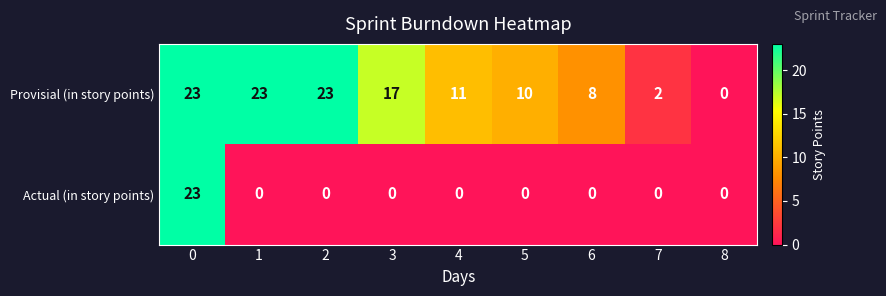

Count the number of data series in this chart.

2